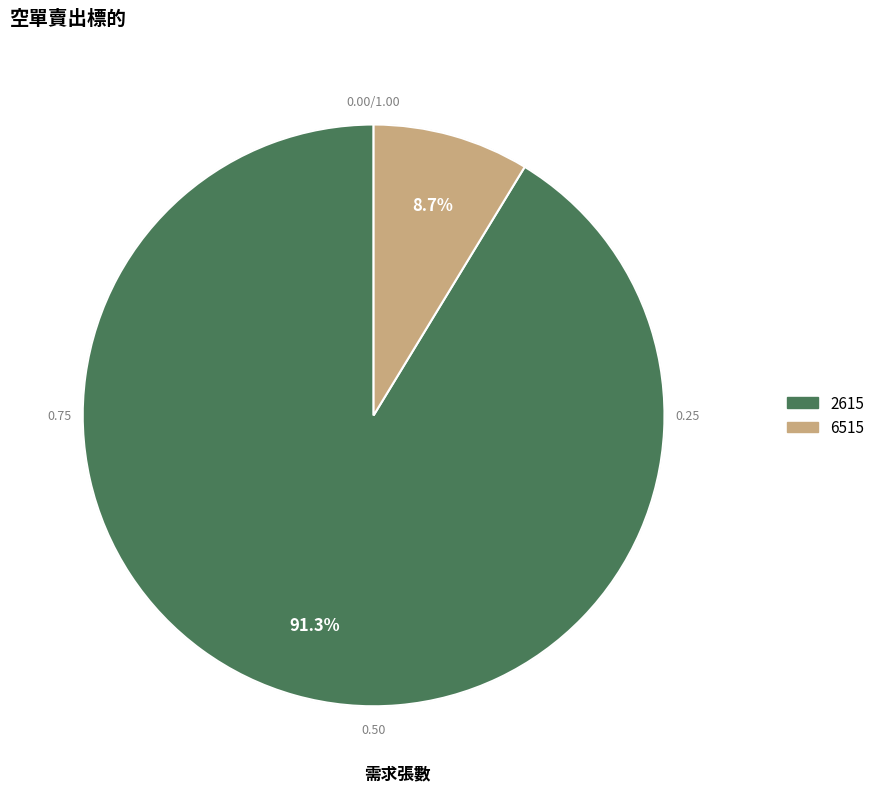

Rank the categories by value from highest to lowest.

2615, 6515